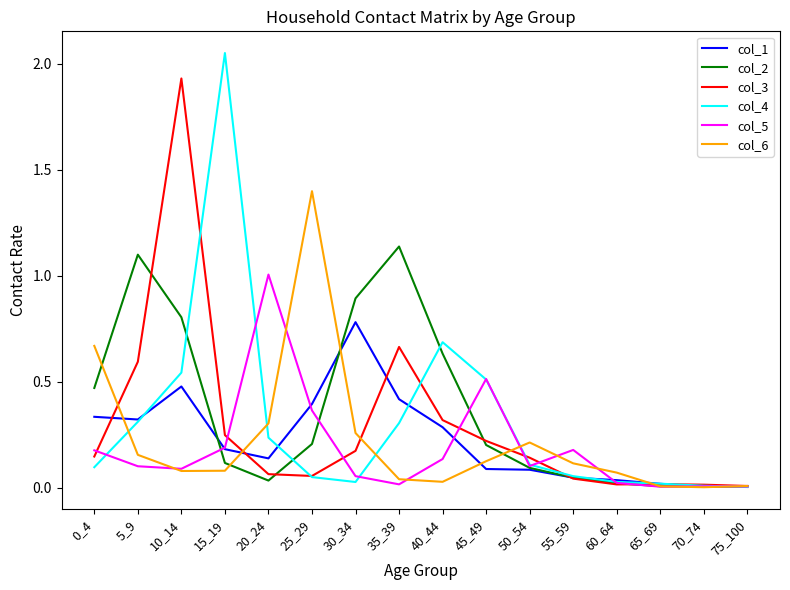

At which category is the sum across all series the highest?

10_14